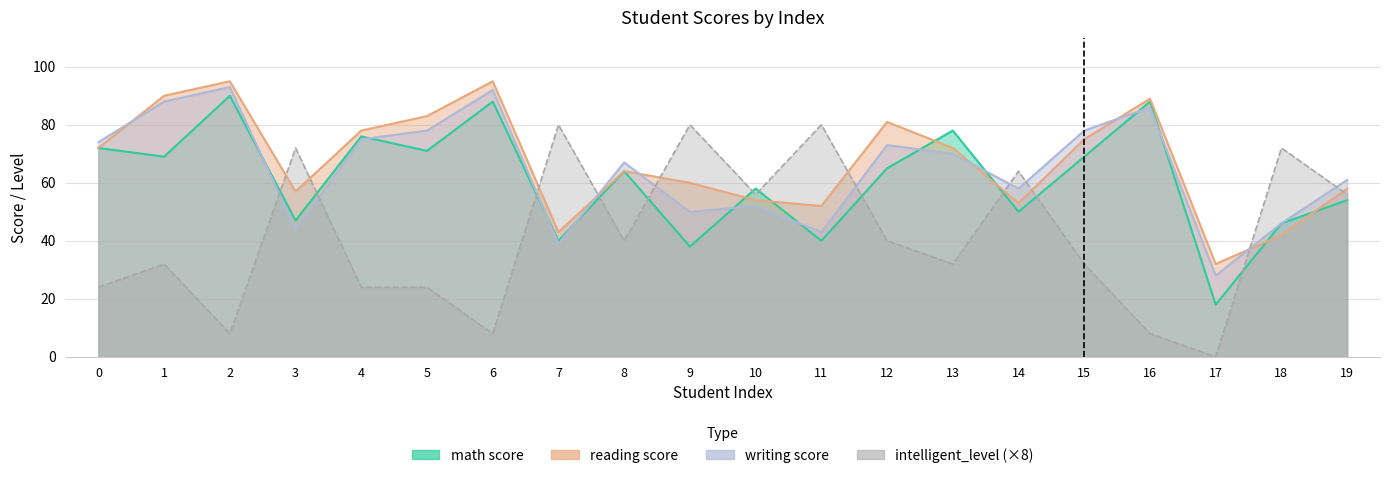

How many values in the intelligent_level series are below 40?

10